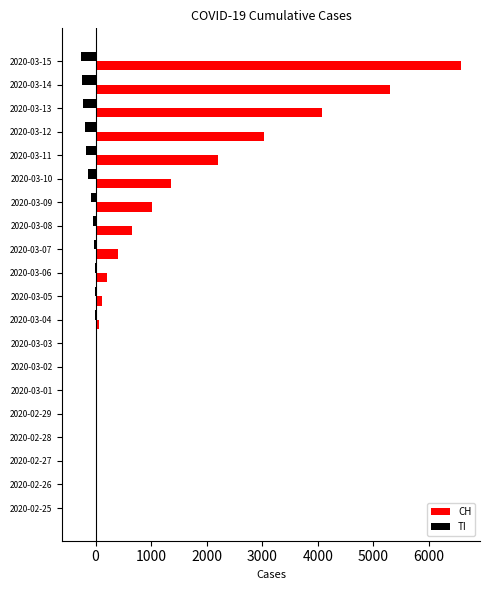

Which category has the highest value across all series?

2020-03-15